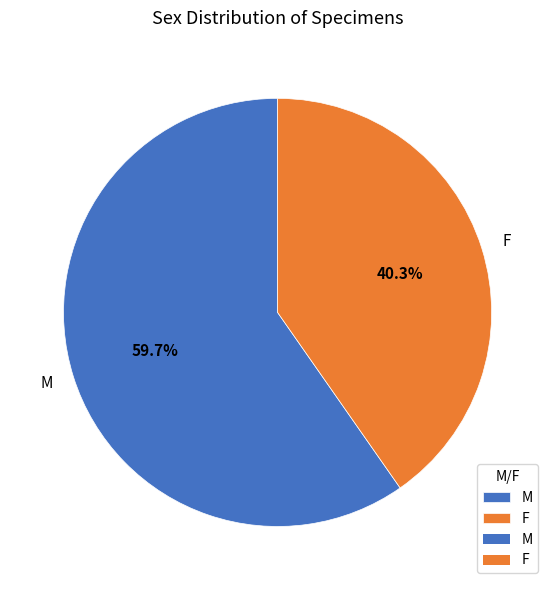

Which category has the smallest portion of the pie?

F